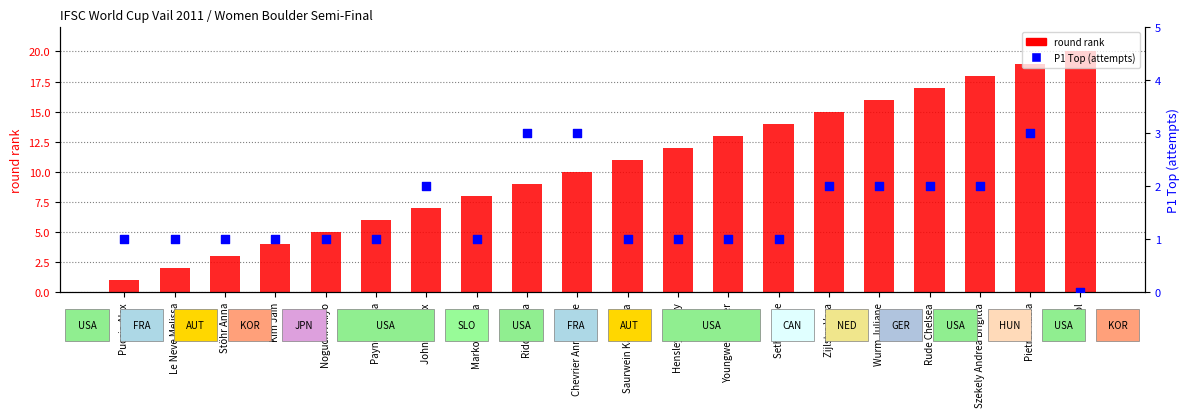

What are all the series names shown in the legend?

round rank, P1 Top (attempts)